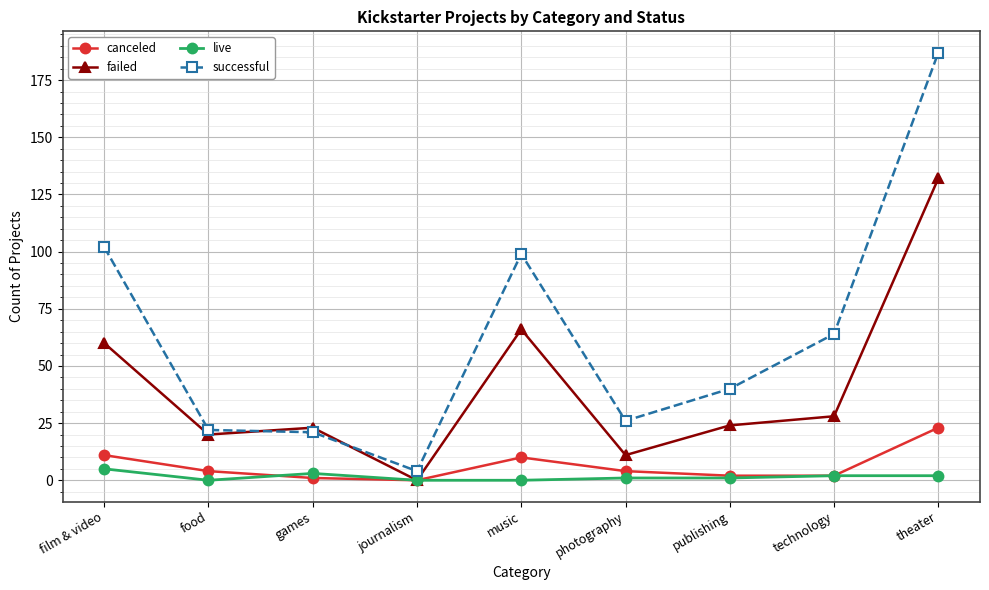

Reading left to right, transcribe all the data shown in this chart.

canceled: 11	4	1	0	10	4	2	2	23
failed: 60	20	23	0	66	11	24	28	132
live: 5	0	3	0	0	1	1	2	2
successful: 102	22	21	4	99	26	40	64	187